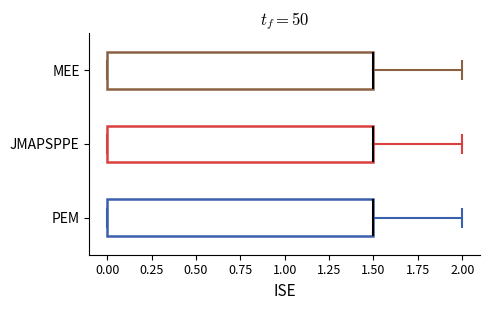

Where is the left edge of the box for MEE on the x-axis? The values are not printed on the chart, so give them approximately, as read against the axis.

0.0